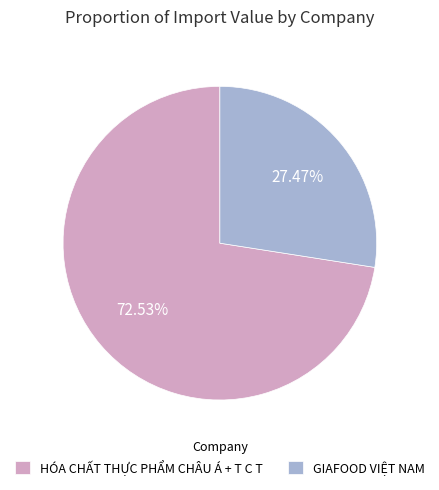

How many slices are in this pie chart?

2